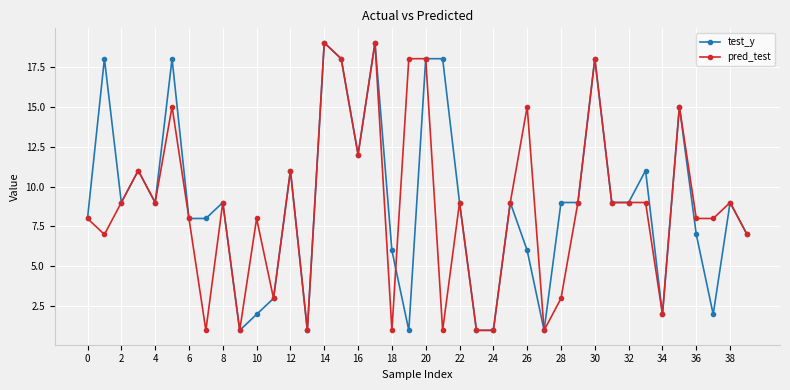

Is this an area chart (filled region under the line)?

No